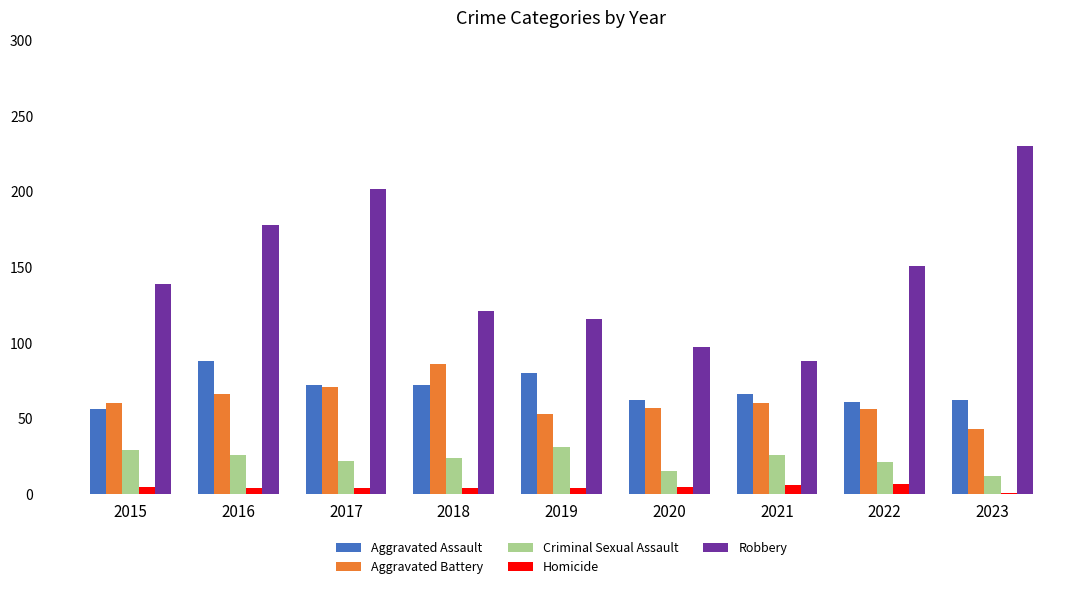

At how many categories does at least one series exceed 83?

9